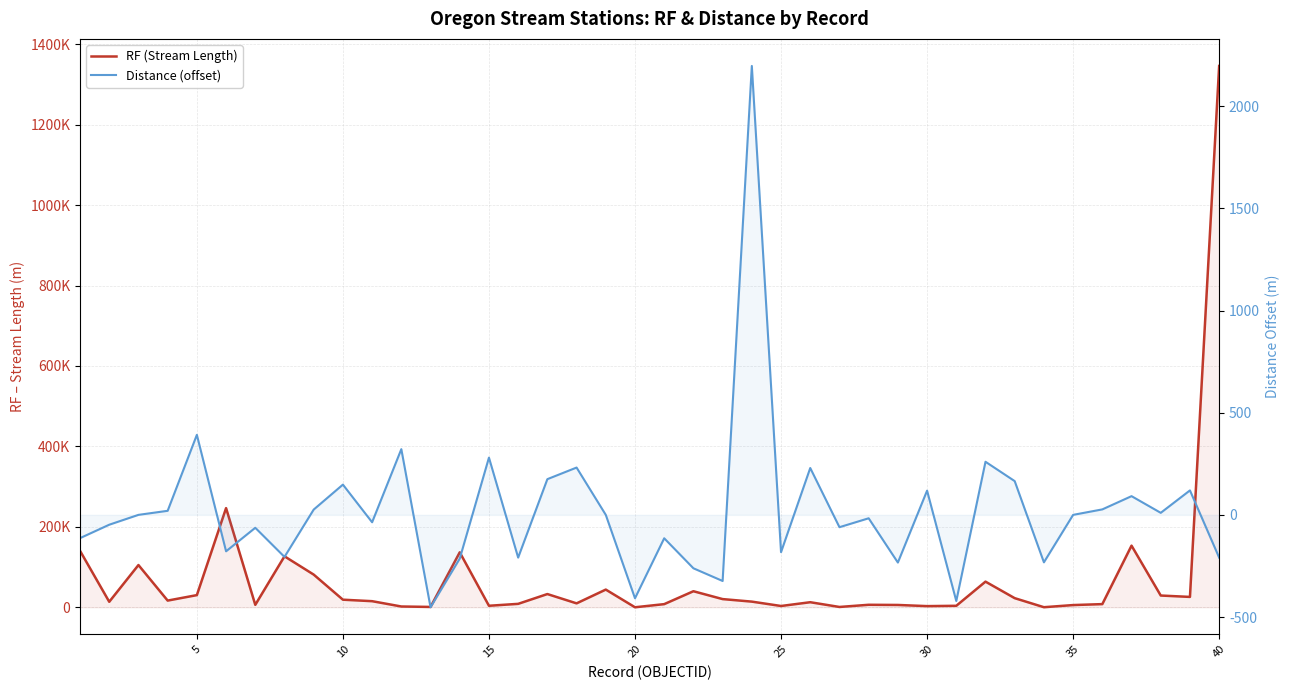

What is the maximum value shown in the chart?

1345968.8